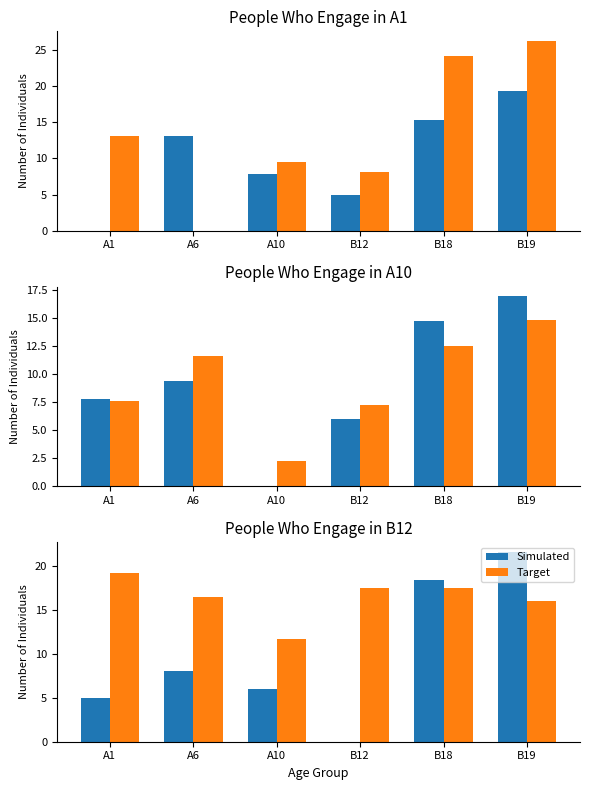

At which category is the sum across all series the highest?

B19